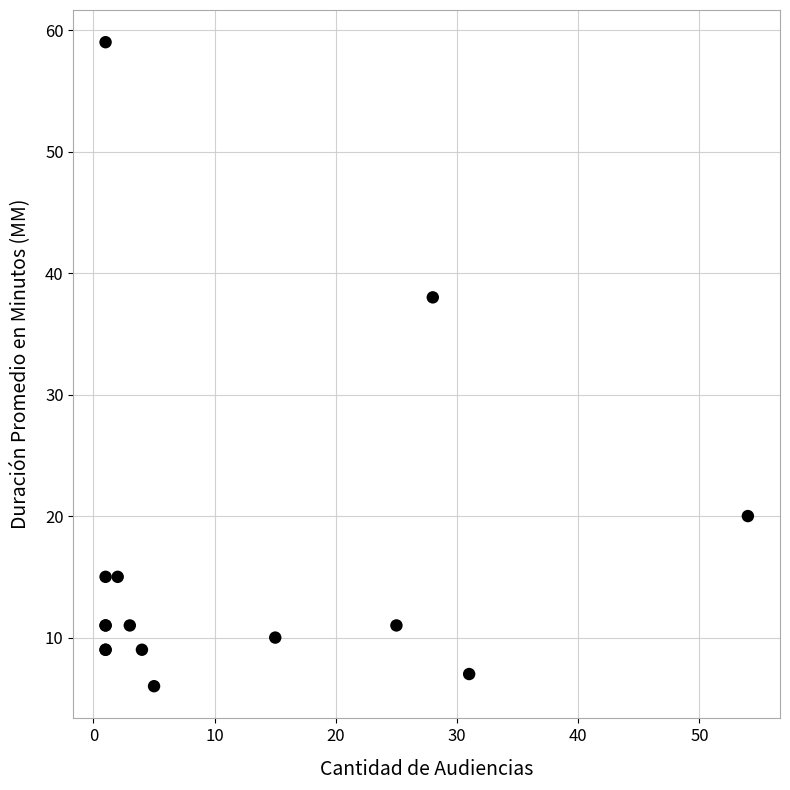

What Y value in the scatter plot is closest to 32?

38